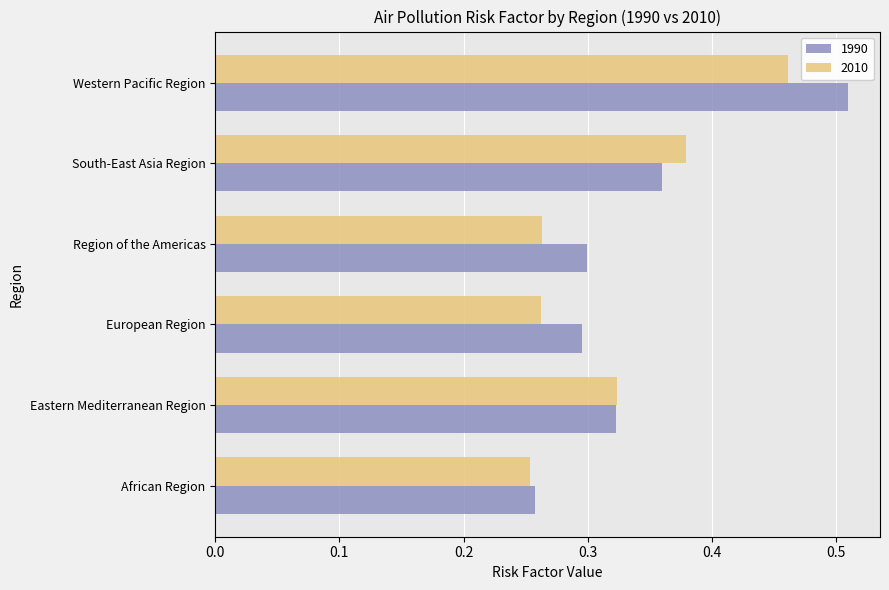

How many 2010 values are between 0 and 1?

6